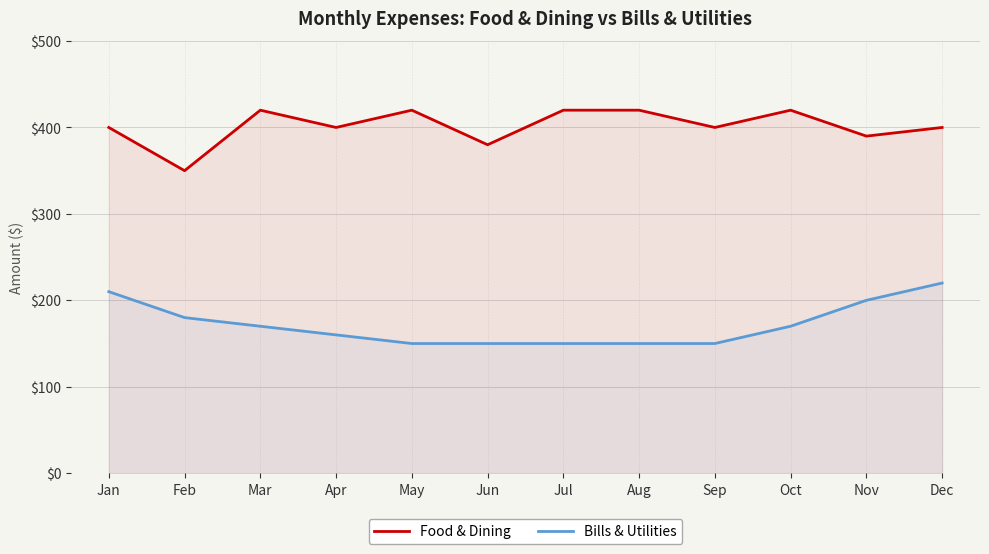

Reading left to right, what are all the values shown in this chart?

Food & Dining: Jan=400	Feb=350	Mar=420	Apr=400	May=420	Jun=380	Jul=420	Aug=420	Sep=400	Oct=420	Nov=390	Dec=400
Bills & Utilities: Jan=210	Feb=180	Mar=170	Apr=160	May=150	Jun=150	Jul=150	Aug=150	Sep=150	Oct=170	Nov=200	Dec=220